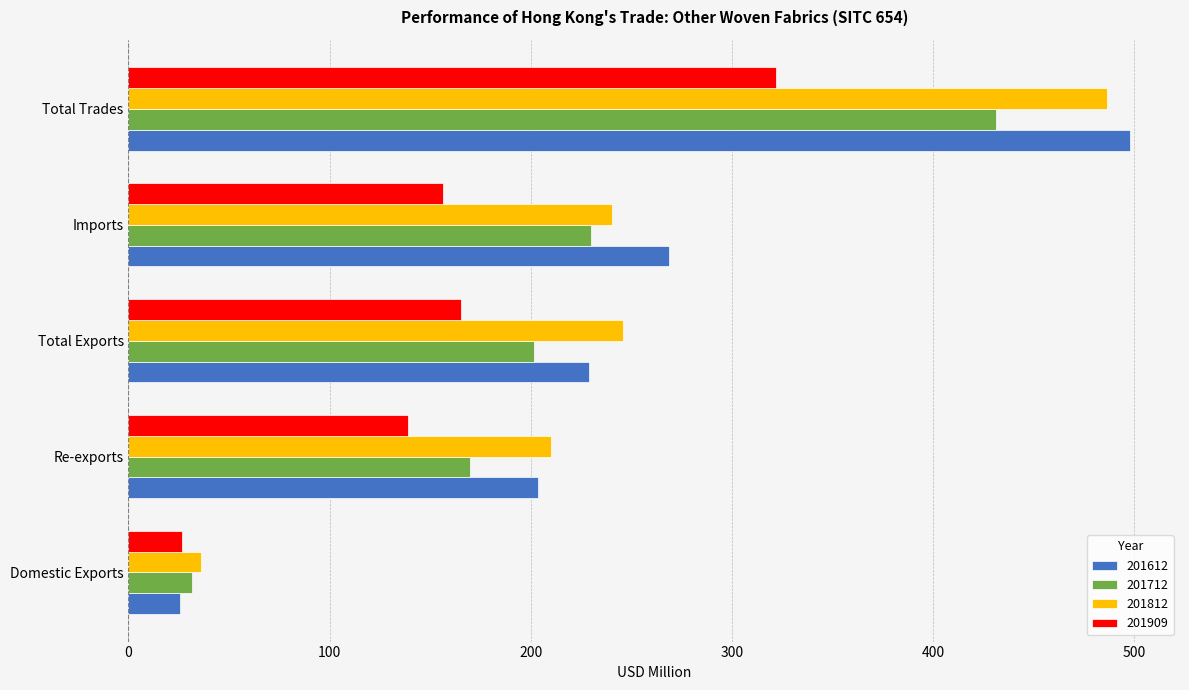

Is it true that 201612 equals 66.3 at Re-exports?

False